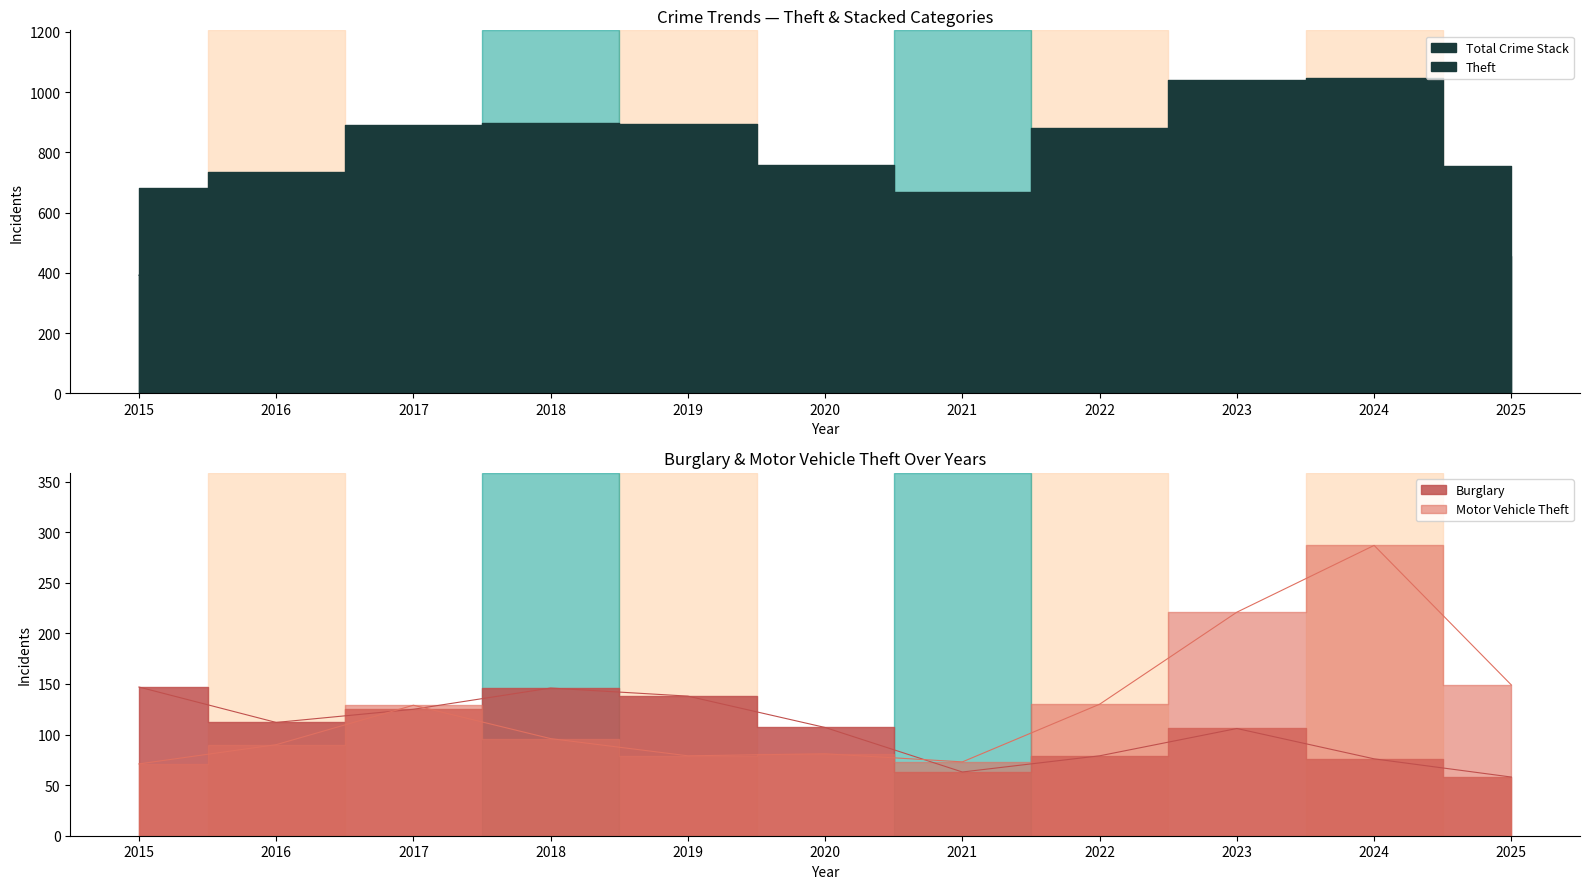

What is the approximate value of Burglary at 2024, to the nearest 5?

75